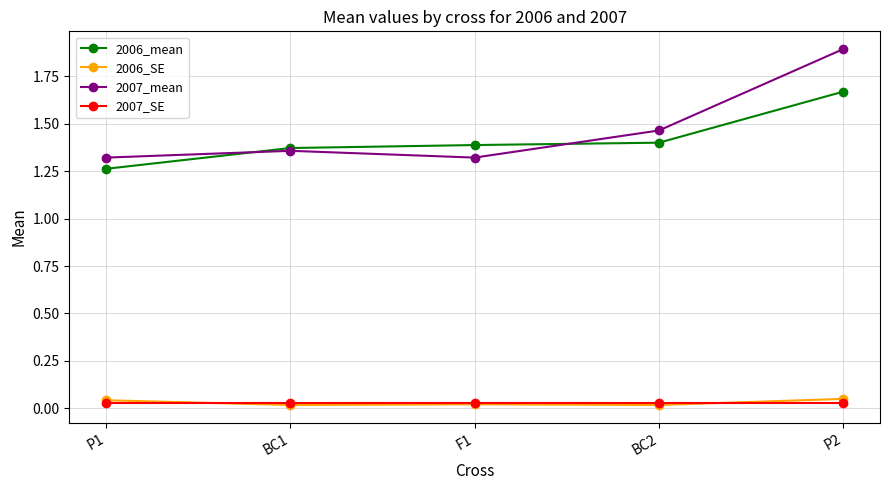

True or false: 2007_SE has a value of 0.0 at P2.

True